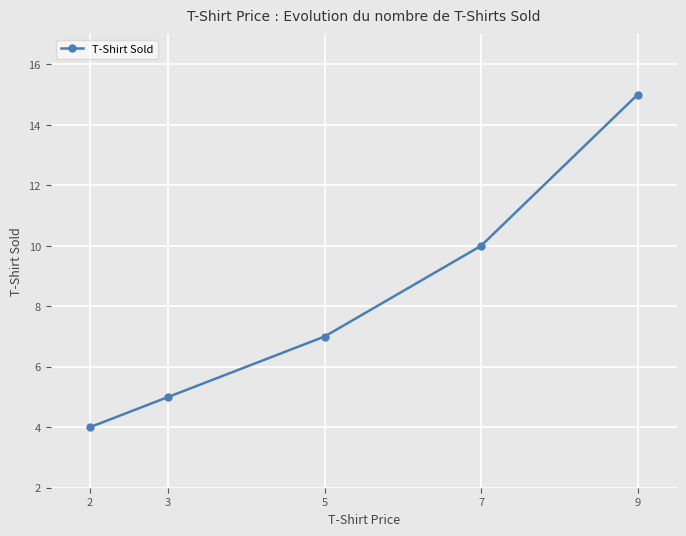

Reading left to right, transcribe all the data shown in this chart.

4	5	7	10	15